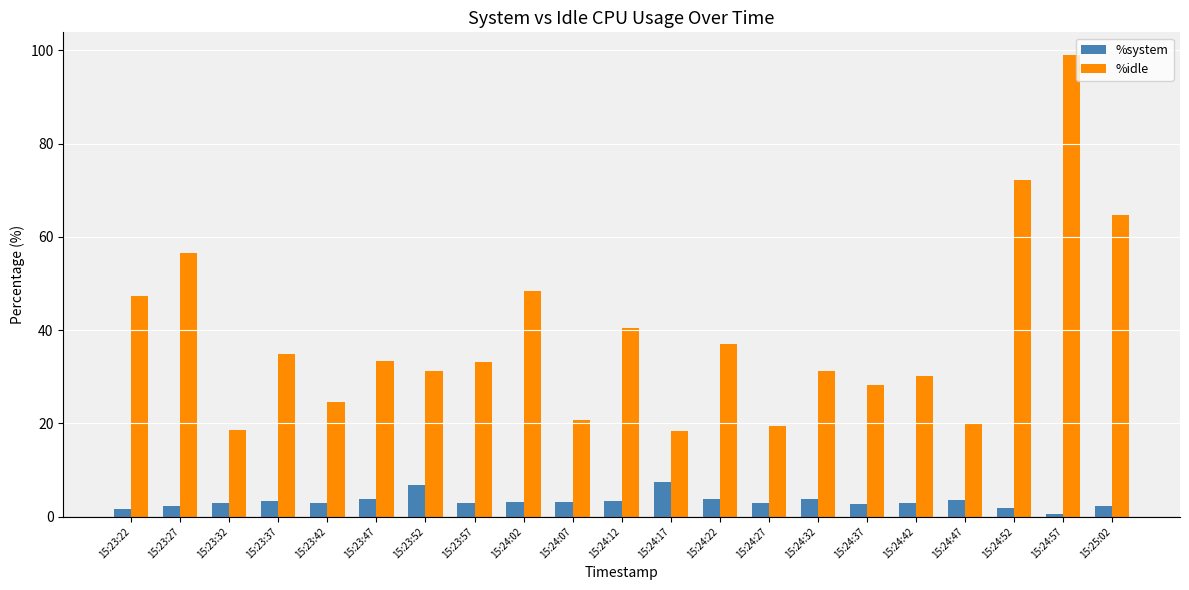

What are all the series names shown in the legend?

%system, %idle